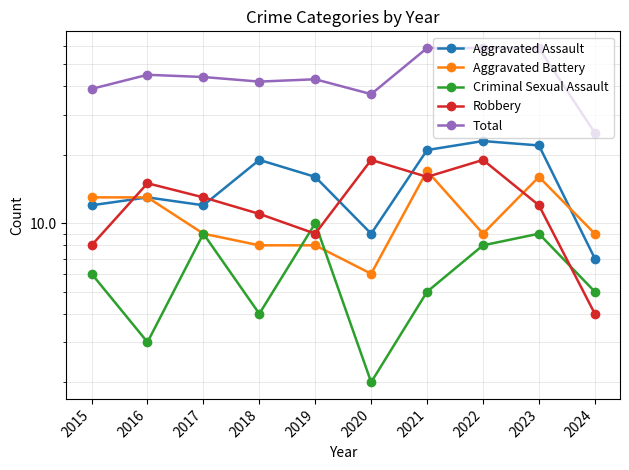

What is the average value of the Criminal Sexual Assault series?

6